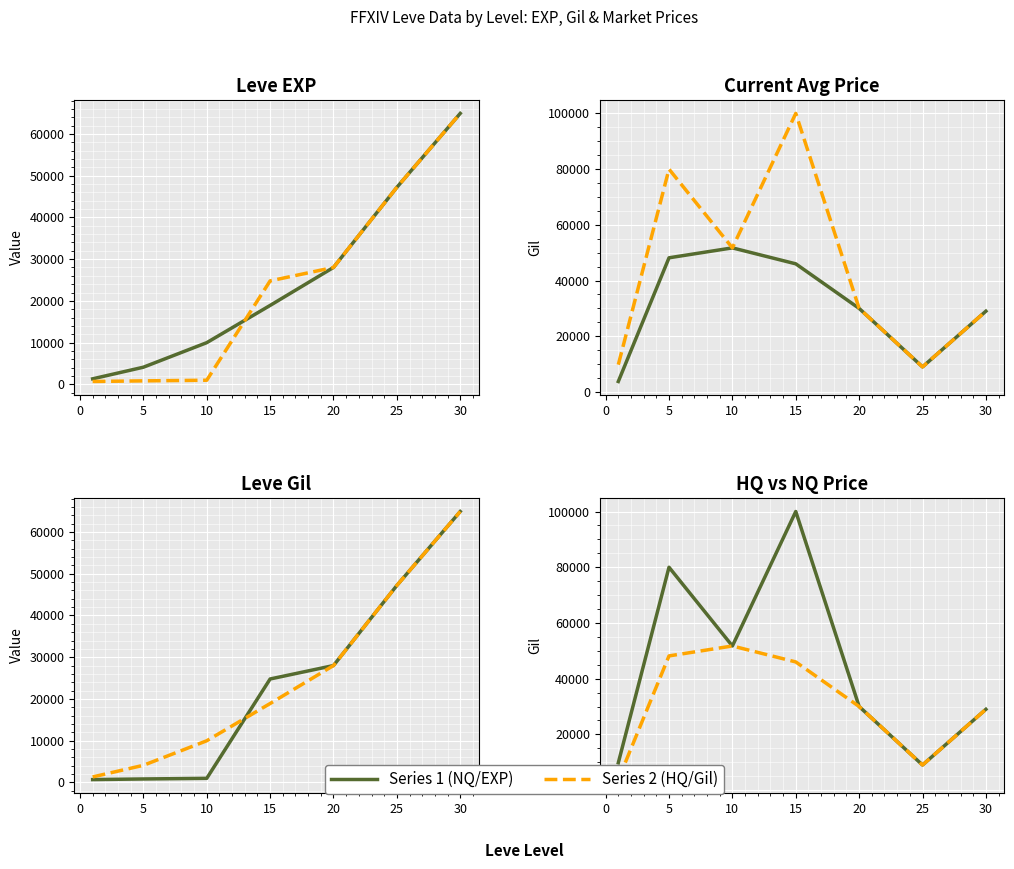

The Avg Price NQ series shows 52116 at 30. True or false?

False